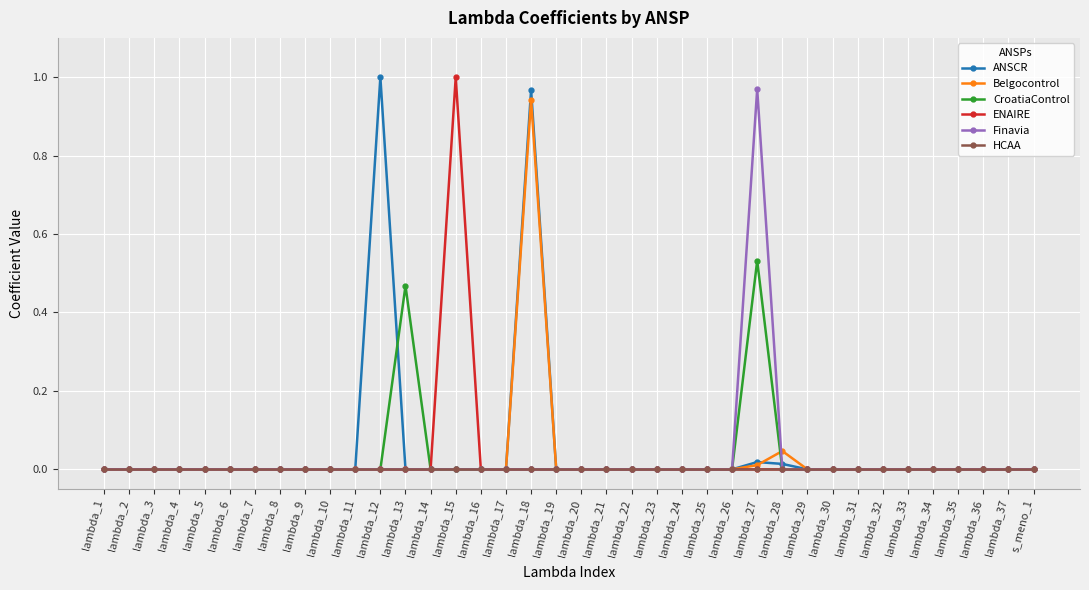

What is the label of the 29th point from the left?

lambda_29